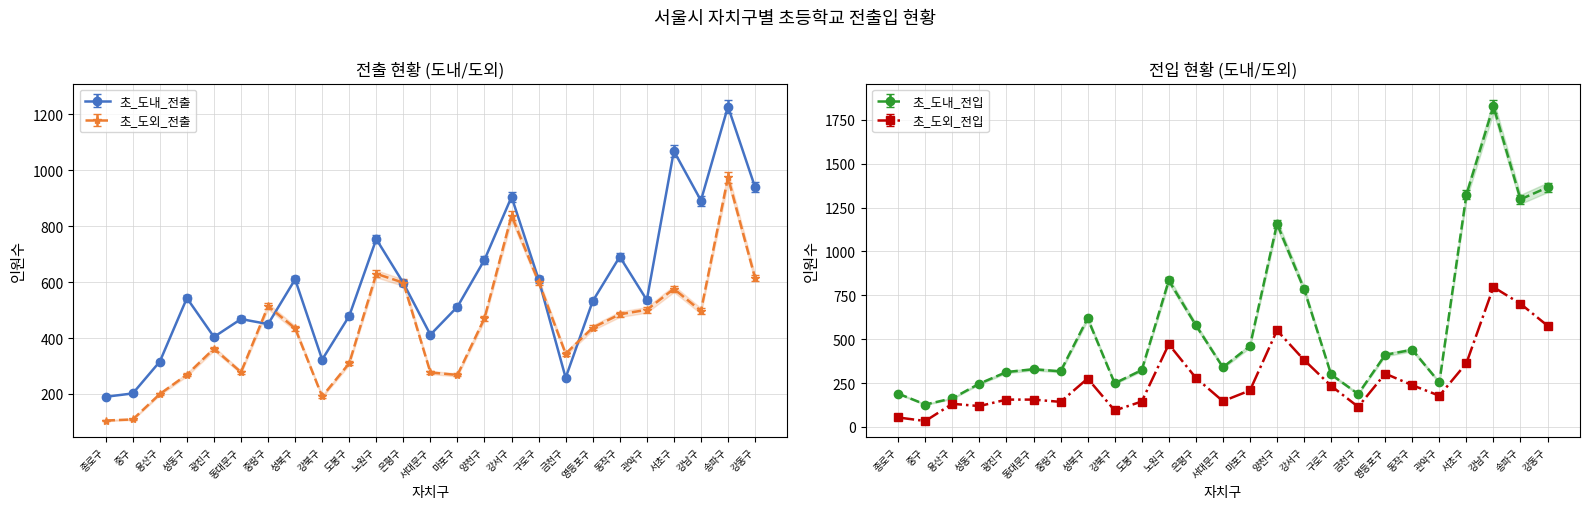

True or false: 초_도외_전출 has a value of 362.0 at 광진구.

True